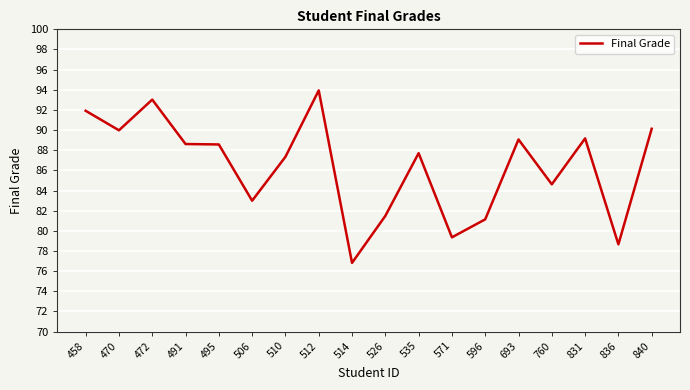

What is the approximate value at 495?

88.6